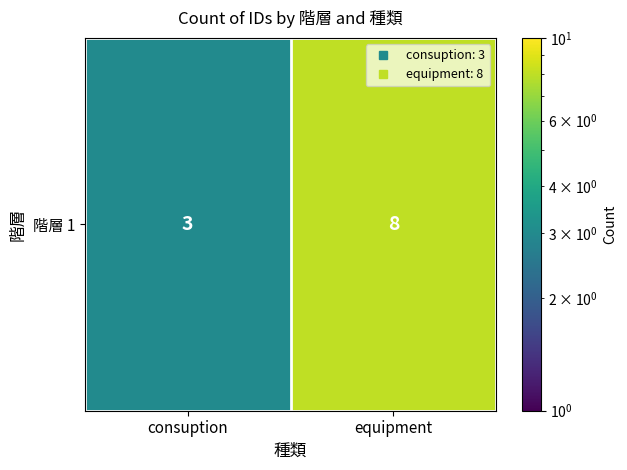

Approximately how many times larger is the value at consuption compared to equipment?

0.4